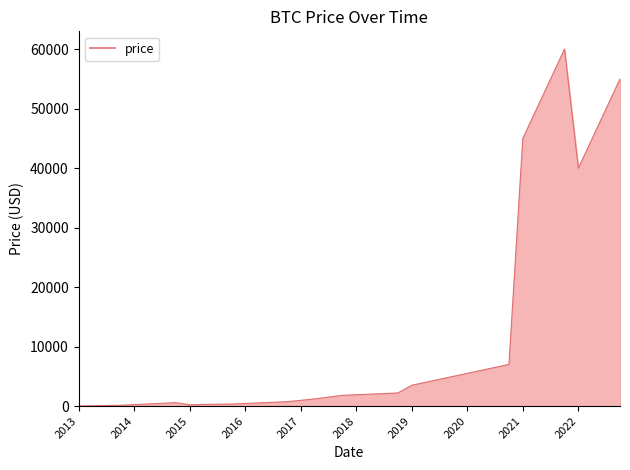

What is the difference between the maximum and minimum values?

59987.4